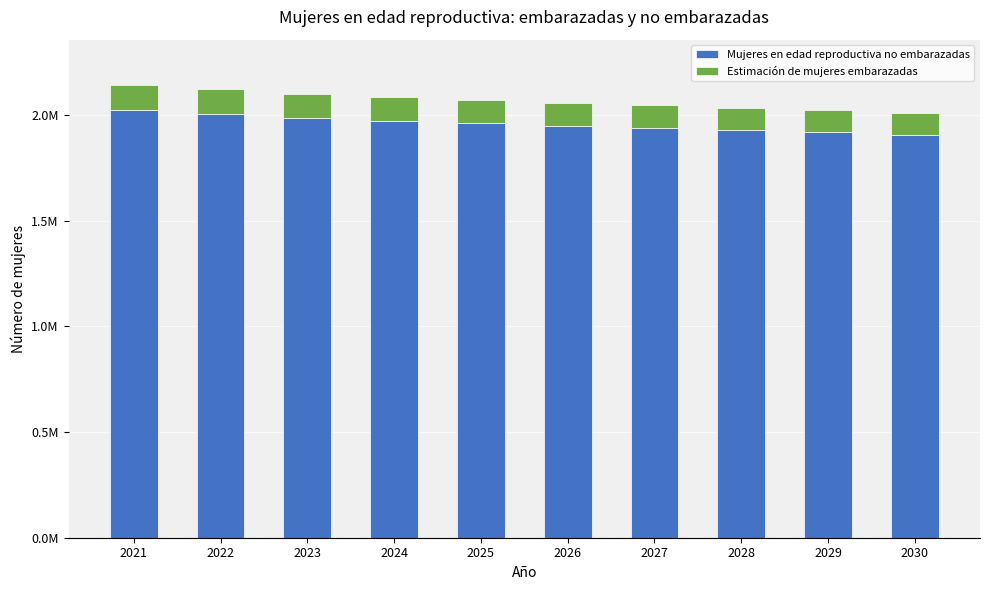

List the series in order of their peak value, highest first.

Mujeres en edad reproductiva no embarazadas, Estimación de mujeres embarazadas